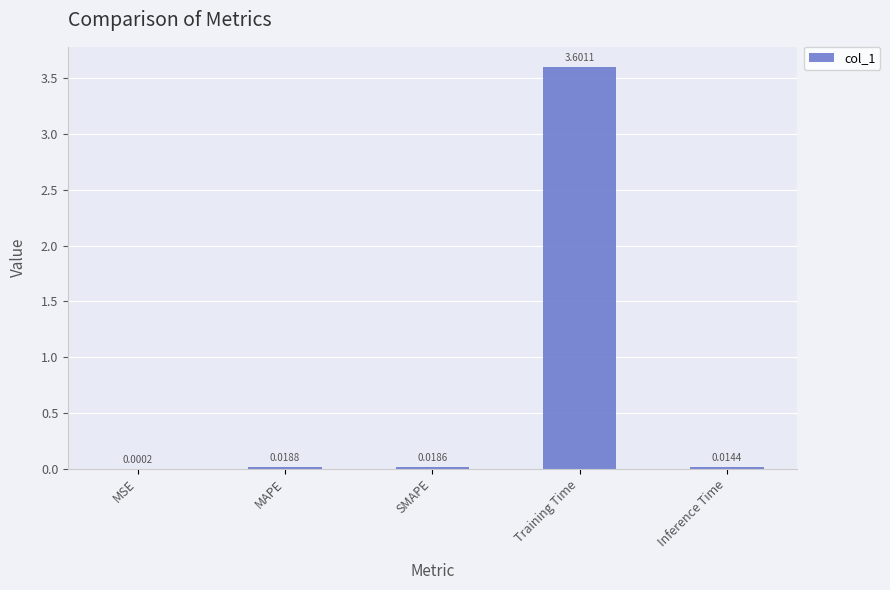

What is the sum of all values?

3.7